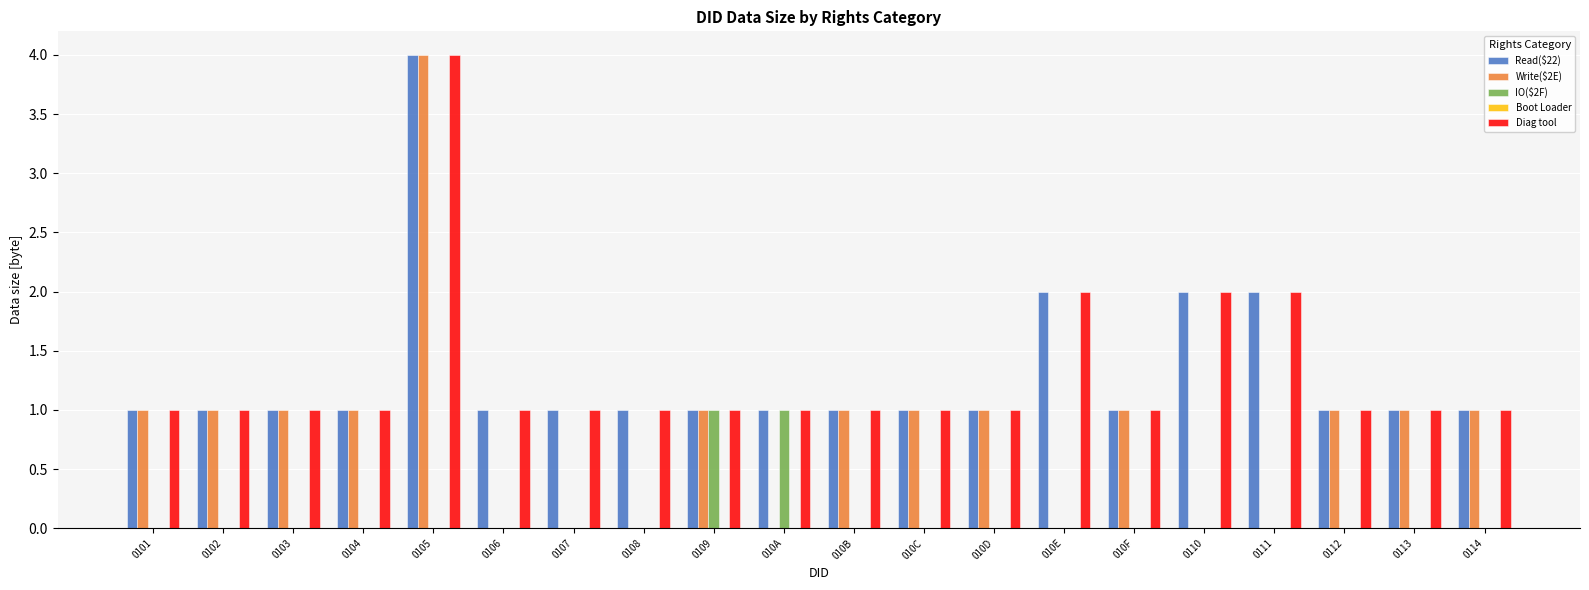

What is the greatest value displayed?

4